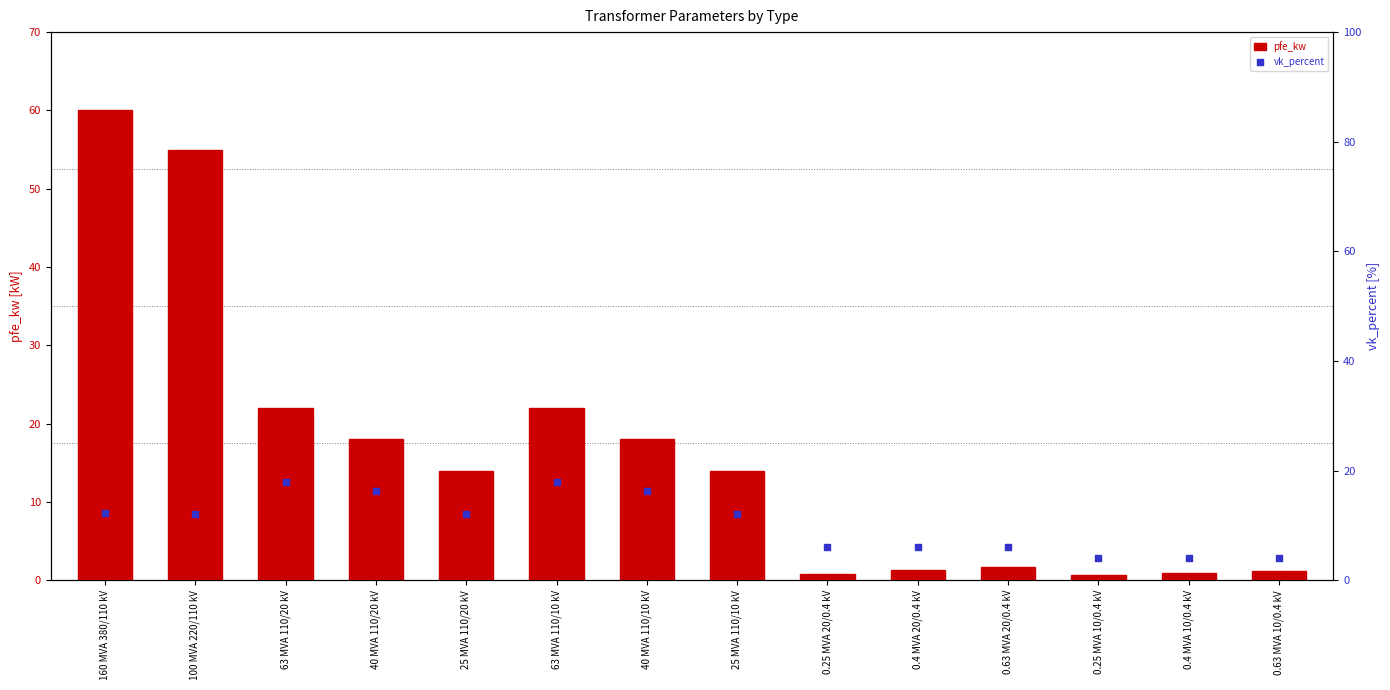

At which category is the sum across all series the highest?

160 MVA 380/110 kV